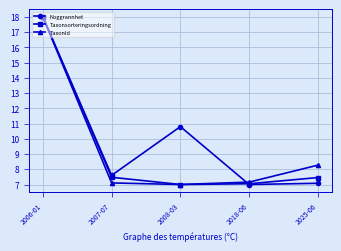

What is the total value across all series at 2025-06?

22.8